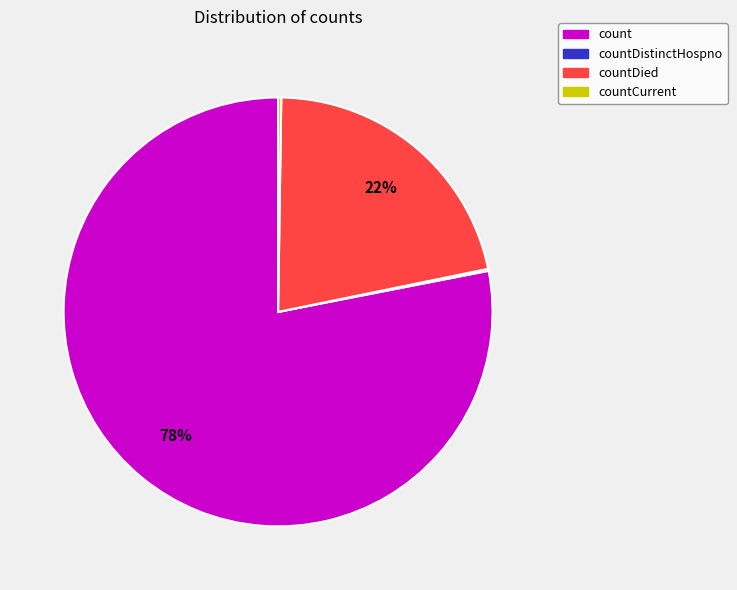

To the nearest percent, what is the difference between the largest and smallest slice percentages?

78%